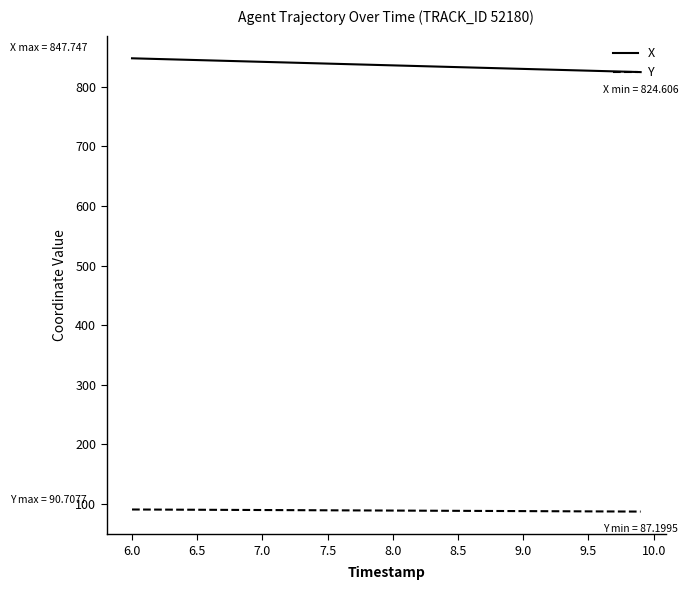

What are all the series names shown in the legend?

X, Y